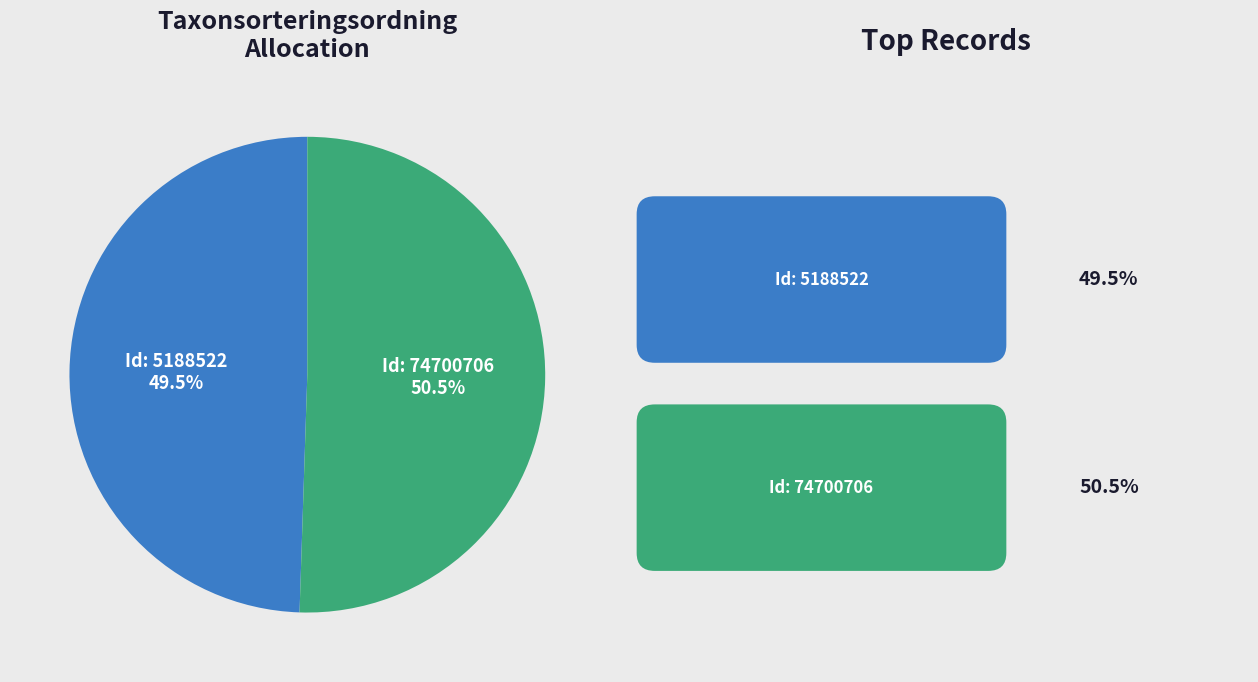

Is there any slice that represents more than half of the pie?

Yes